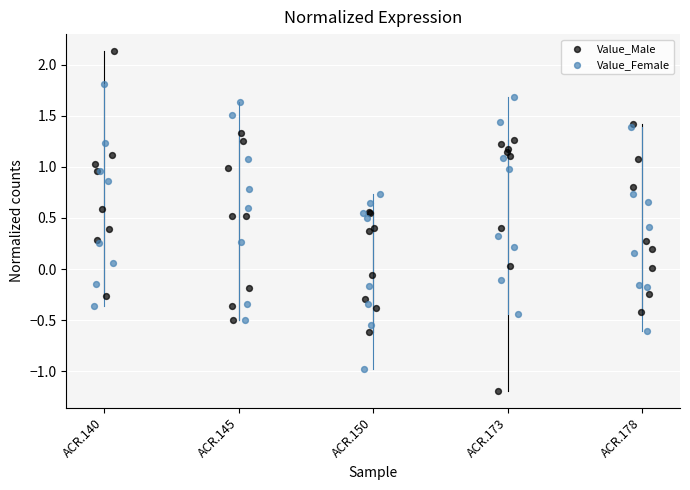

Which series has the widest spread of Y values?

Value_Male